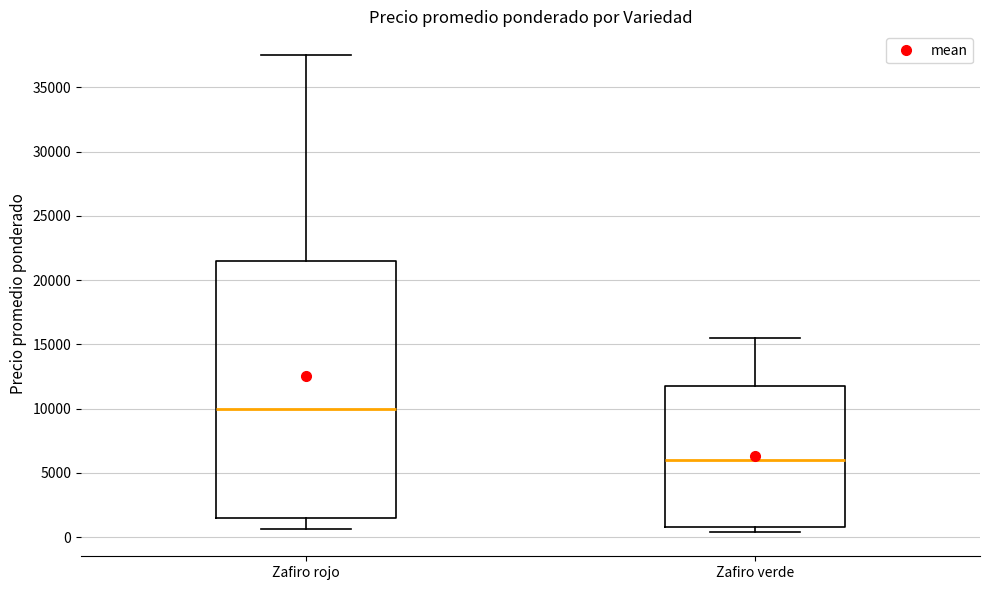

Which box has the highest median line?

Zafiro rojo